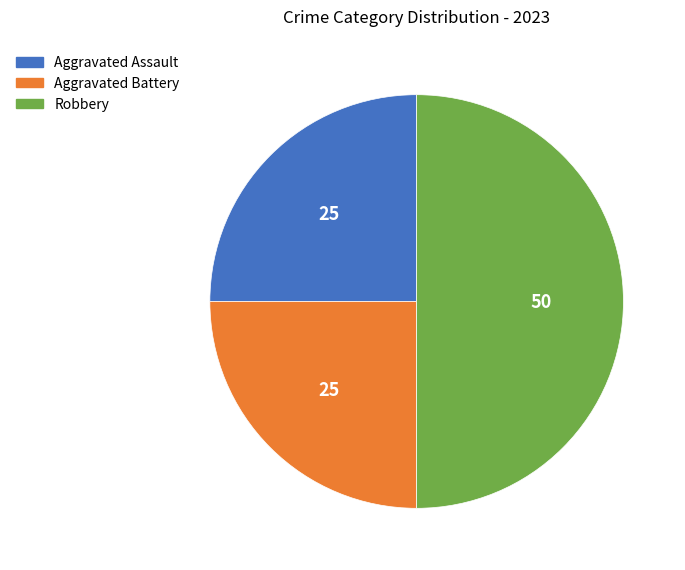

Approximately how many times larger is the value at Aggravated Battery compared to Aggravated Assault?

1.0